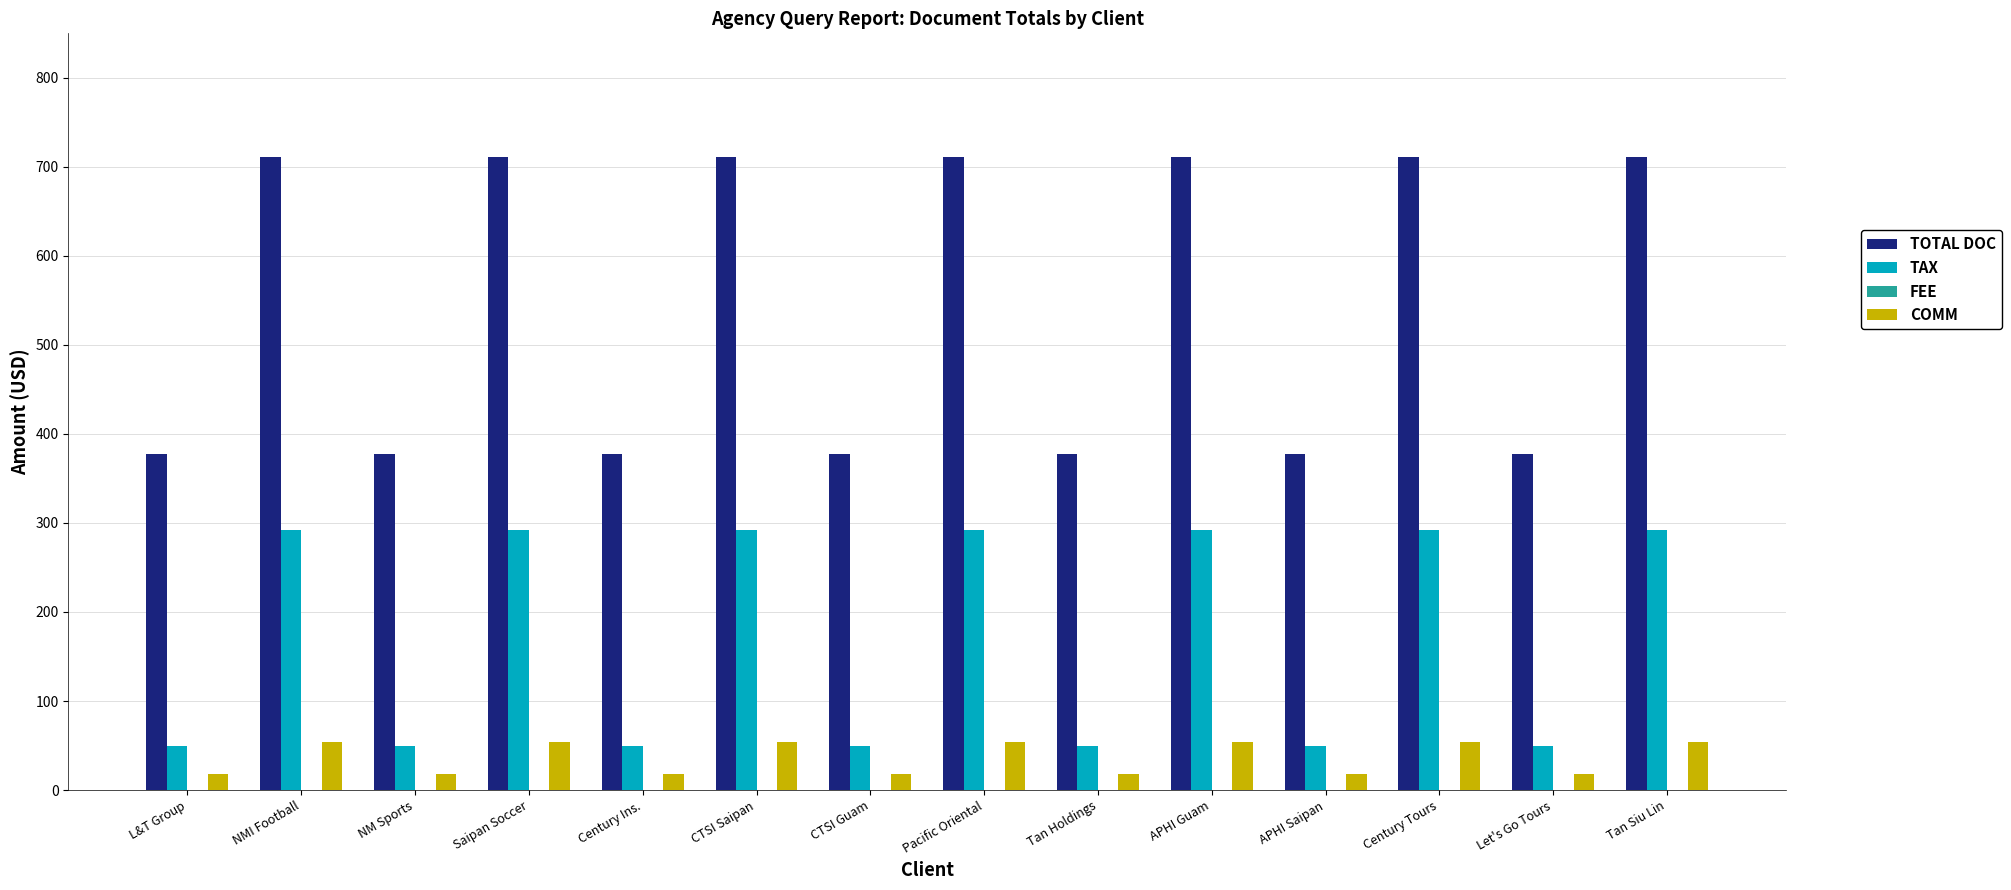

How many bars are there in total?

42